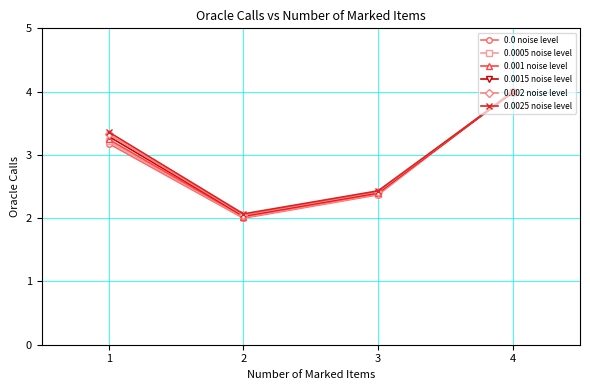

The 0.0005 noise level series shows 1.3 at 2. True or false?

False